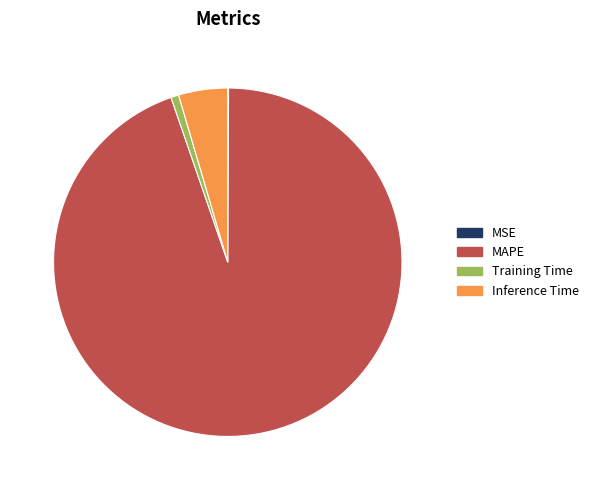

Is it true that MAPE is 95% of the pie?

True